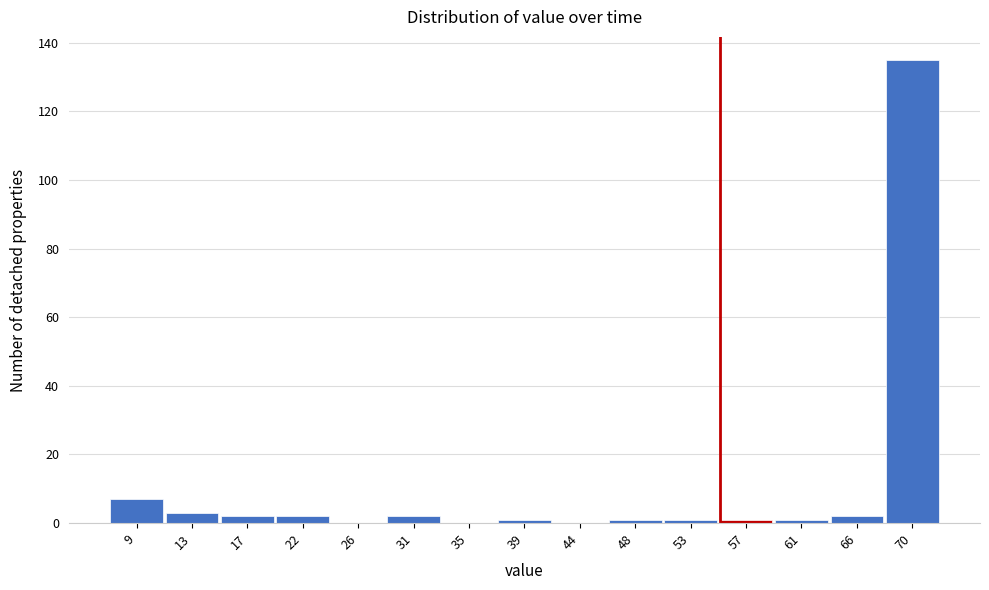

Reading right to left, extract all data points from this chart.

70=135	66=2	61=1	57=1	53=1	48=1	44=0	39=1	35=0	31=2	26=0	22=2	17=2	13=3	9=7